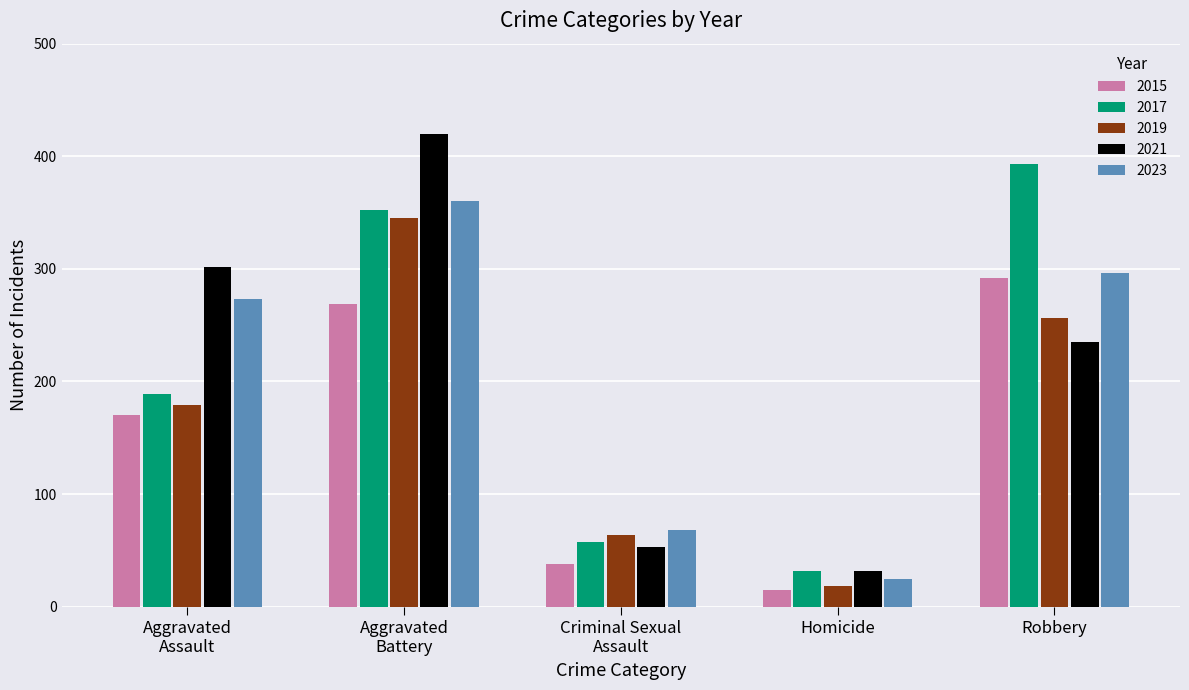

Is it true that 2017 equals 393 at Robbery?

True